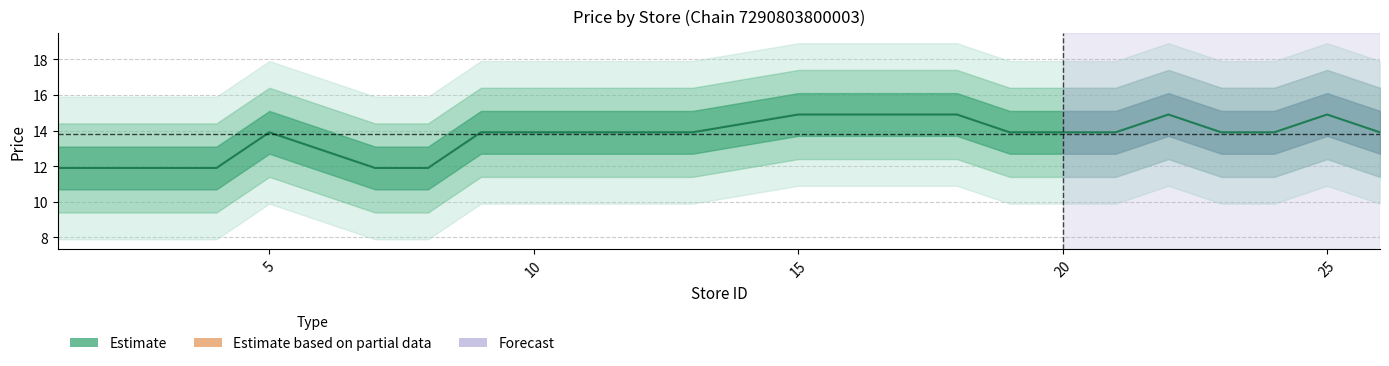

What is the sum of the values at 24 and 20?

27.8